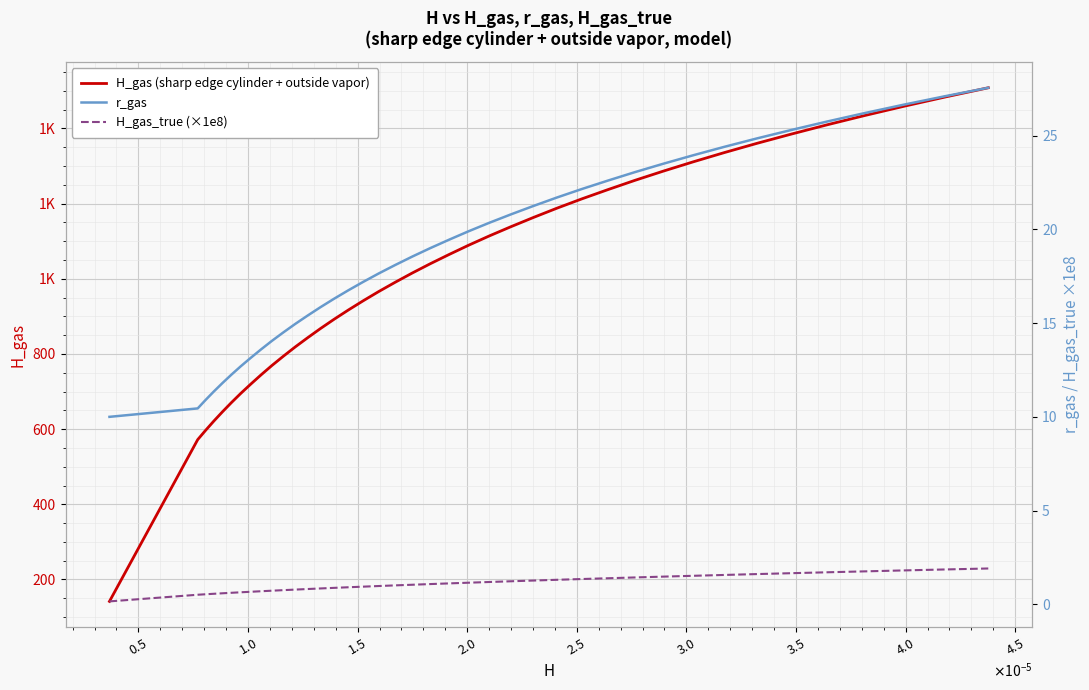

How many values in the H_gas (sharp edge cylinder + outside vapor) series are below 1040?

20